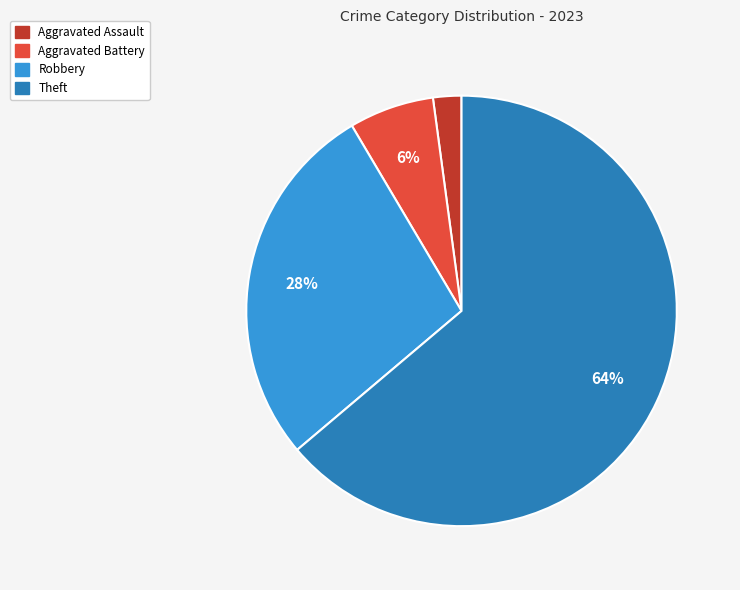

To the nearest percent, what is the average slice percentage?

25%